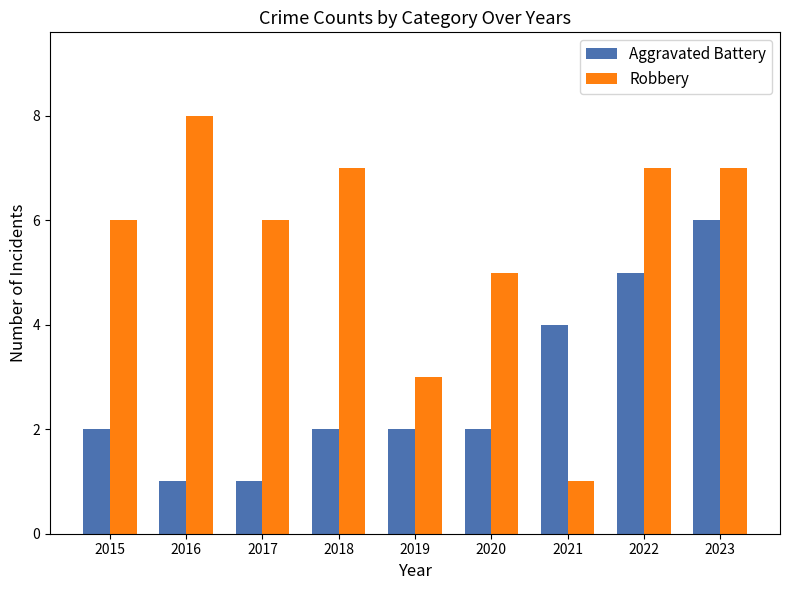

The Aggravated Battery series shows 2 at 2020. True or false?

True